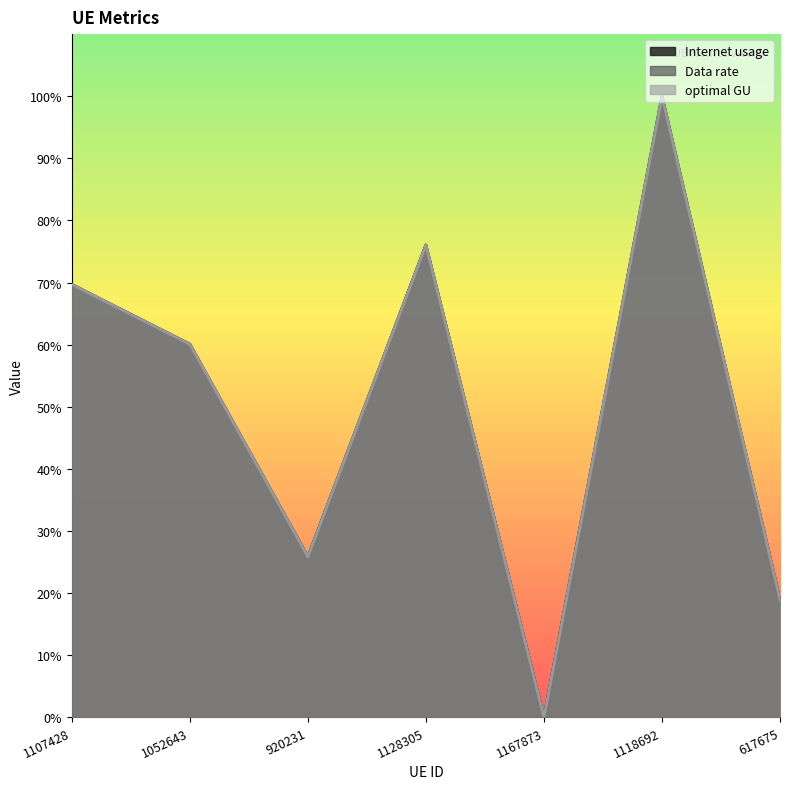

Is the value of Internet usage at 1052643 greater than the value of Data rate at 920231?

Yes